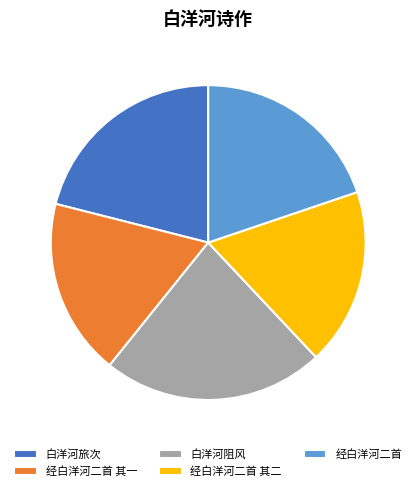

How many slices are in this pie chart?

5